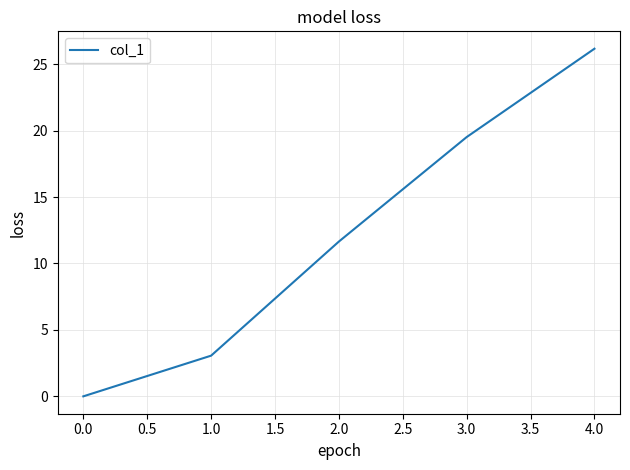

Does the chart display data point markers on the line(s)?

No